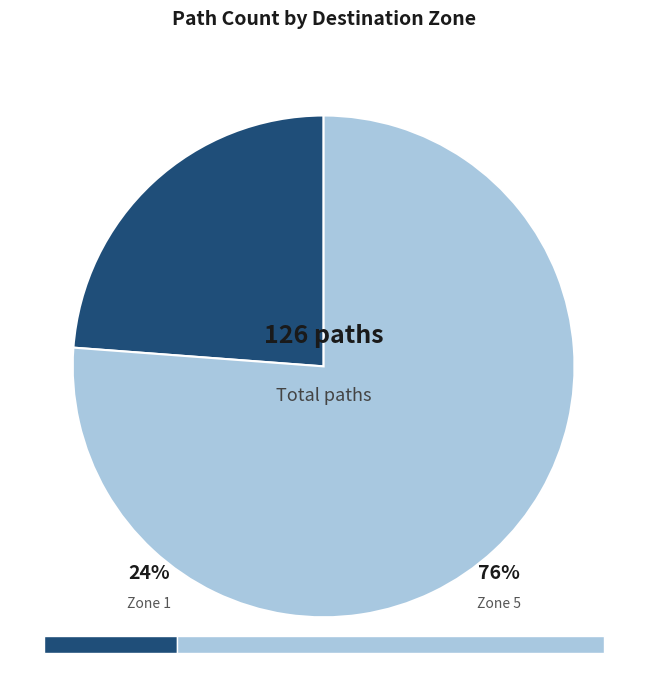

Does any single category account for the majority?

Yes